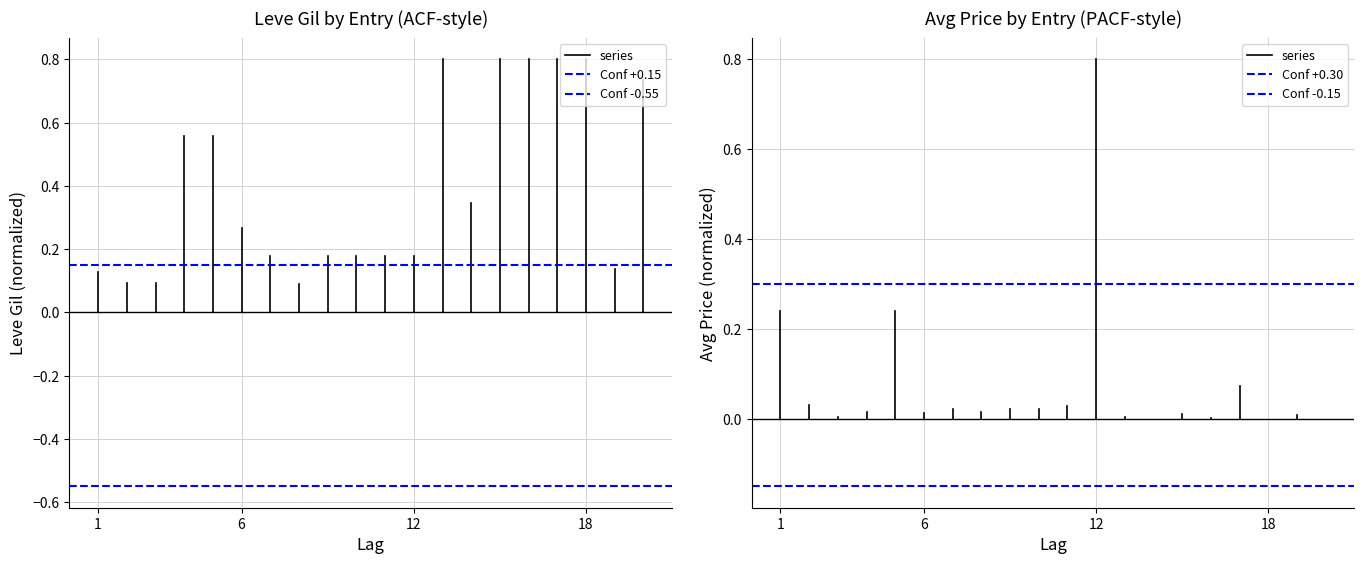

Is it true that Conf -0.15 equals -0.2 at 1?

False